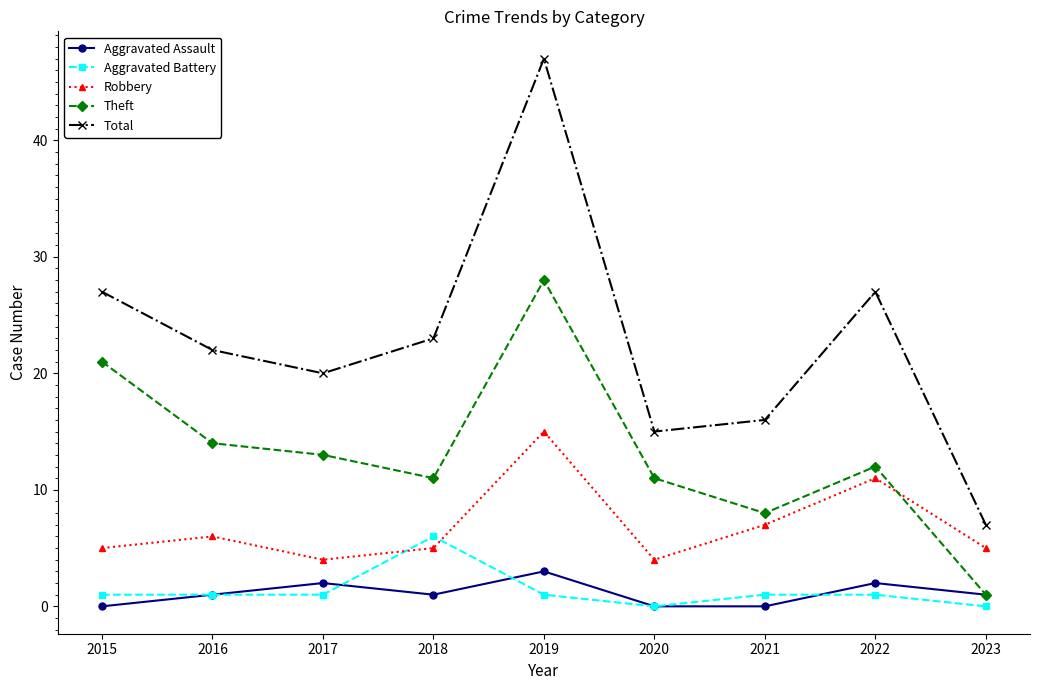

Rank the series by their maximum value, from highest to lowest.

Total, Theft, Robbery, Aggravated Battery, Aggravated Assault